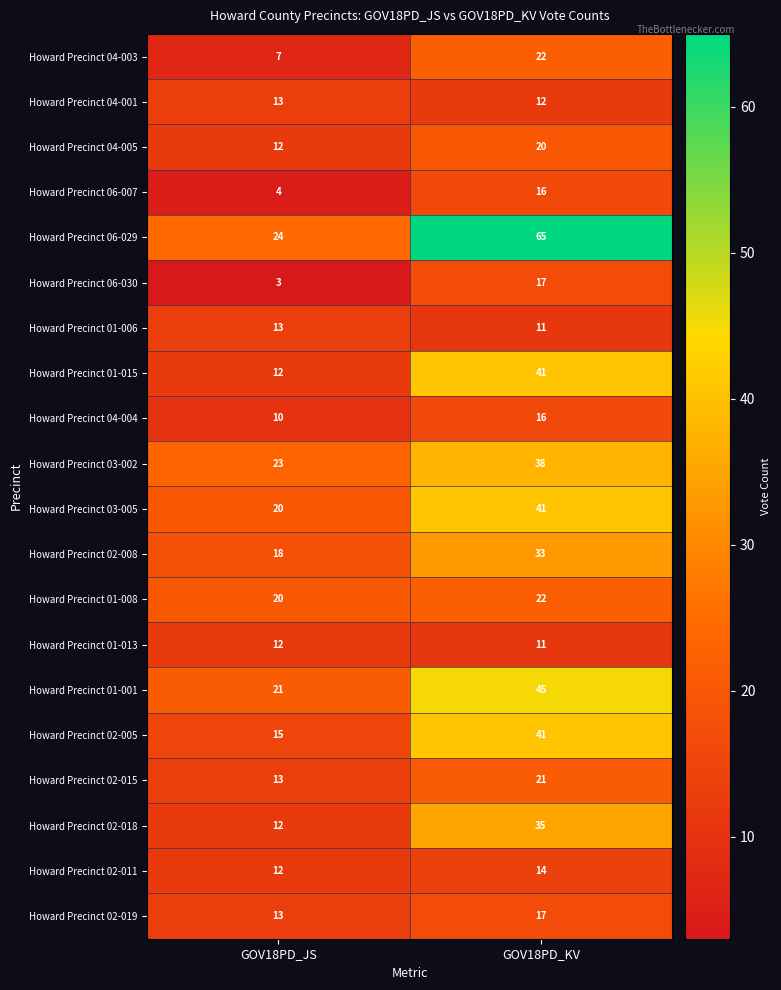

At which category is the sum across all series the highest?

GOV18PD_KV